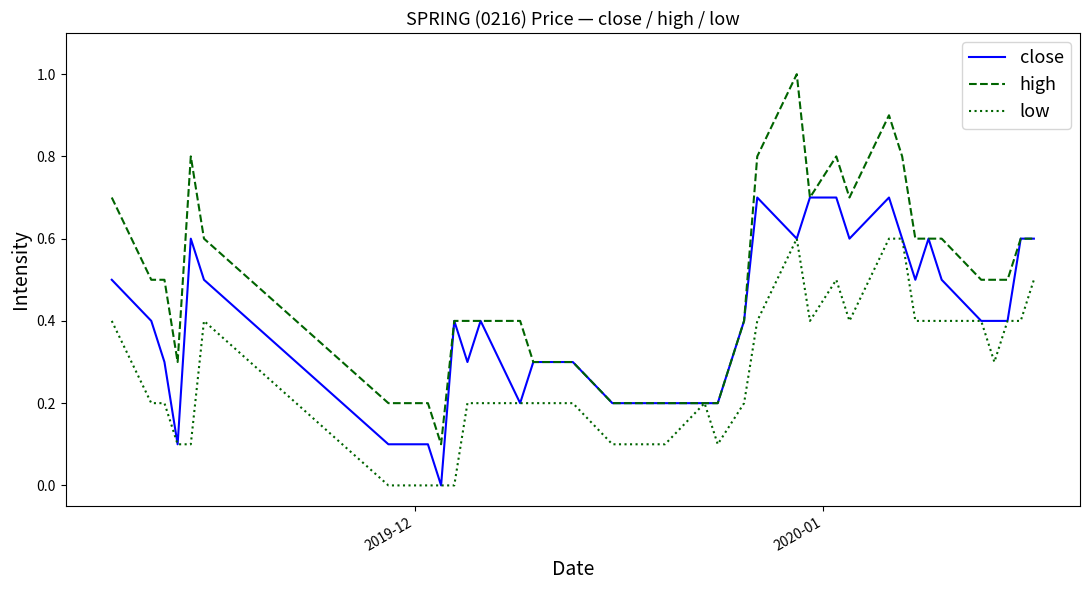

What is the highest value of the close series?

0.7